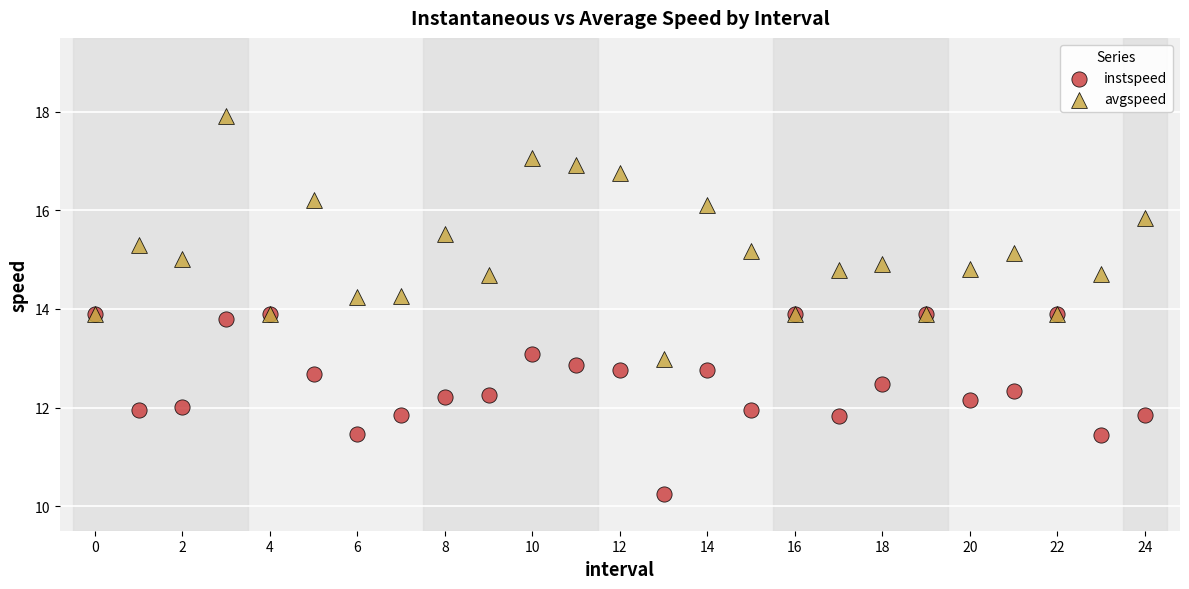

What are all the series names shown in the legend?

instspeed, avgspeed